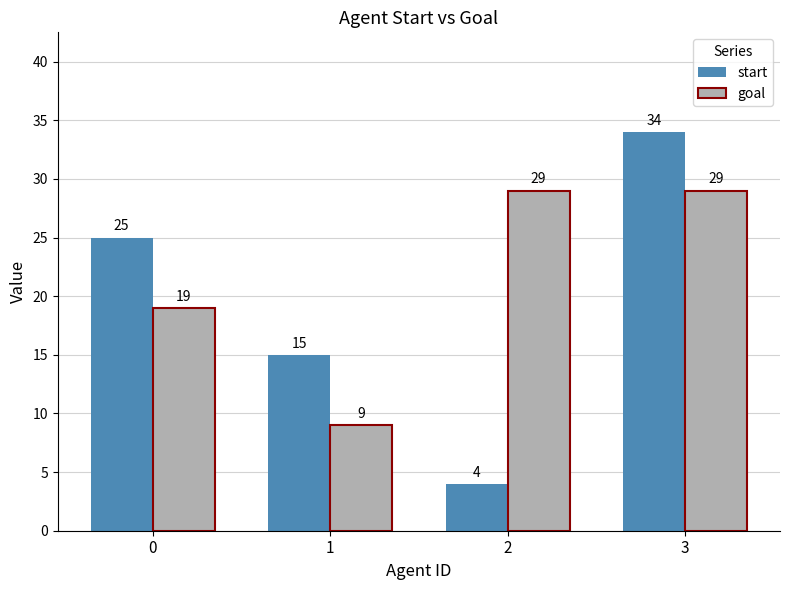

The value of start at 3 is 23. True or false?

False